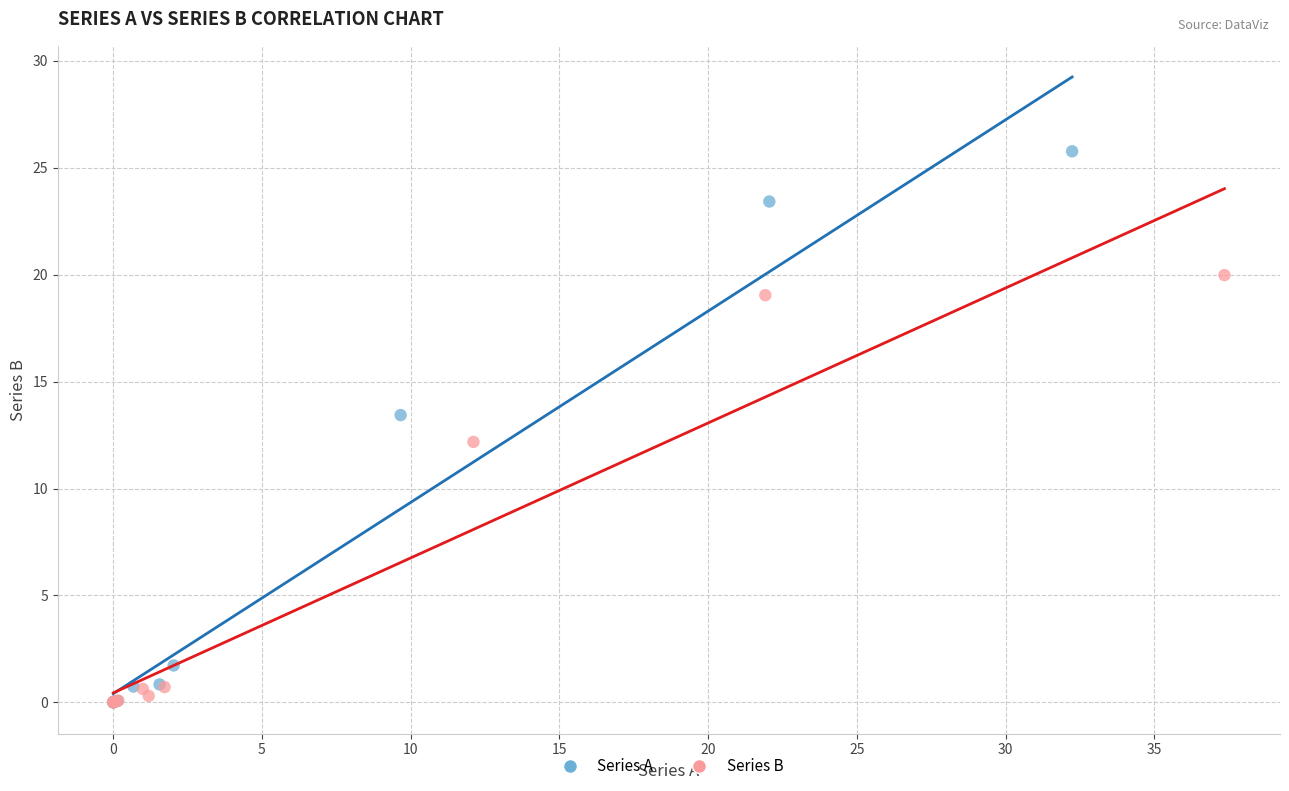

Which series contains the highest Y value?

Series A